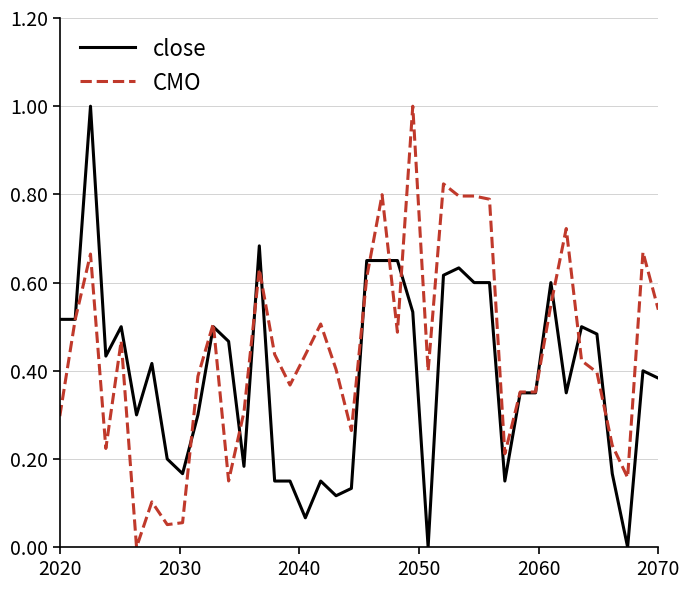

What is the greatest value displayed?

1.0